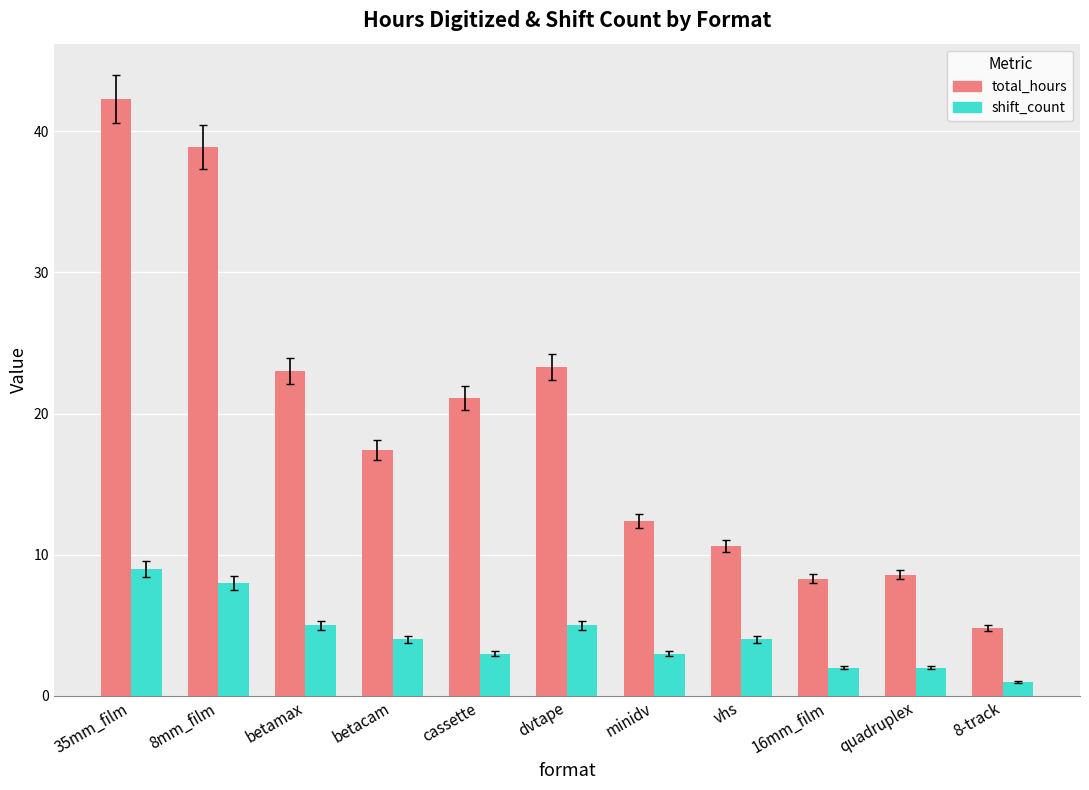

Rank the series at dvtape from highest to lowest value.

total_hours, shift_count